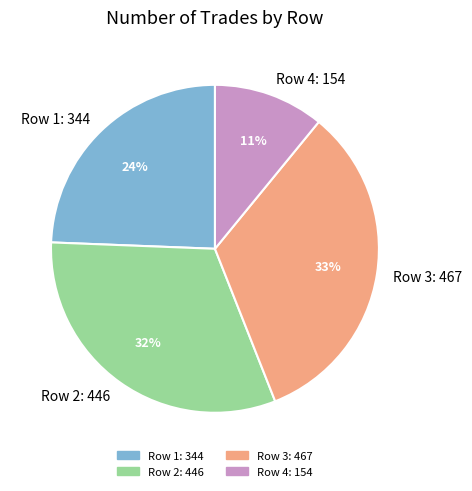

What is the largest slice in the pie chart?

Row 3: 467